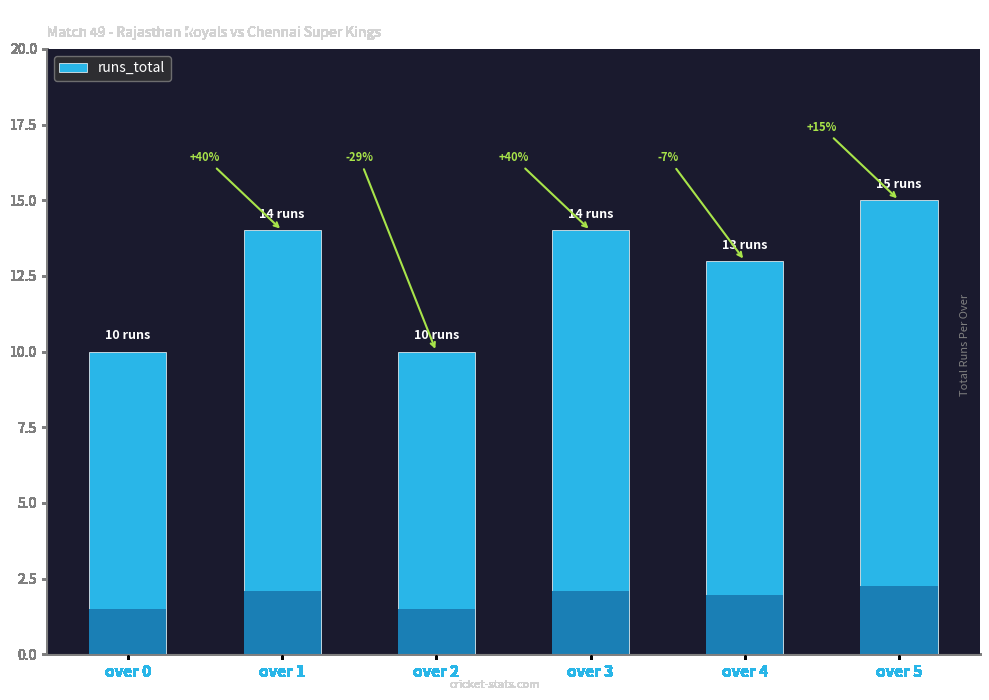

The chart shows a value of 10 at over 2. True or false?

True